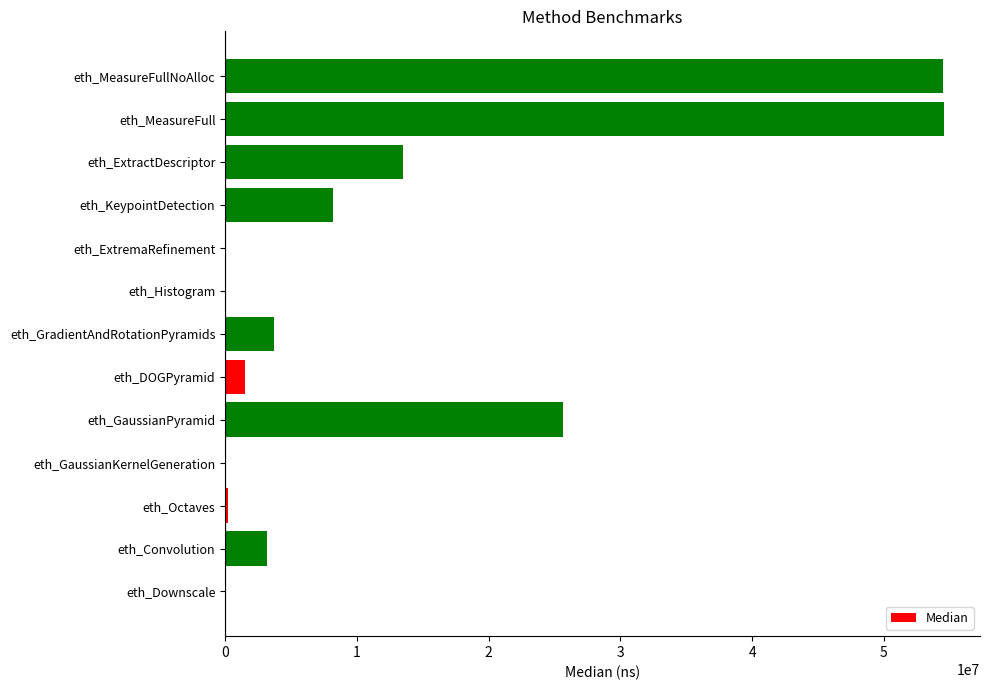

At which label is the value closest to 27282736?

eth_GaussianPyramid